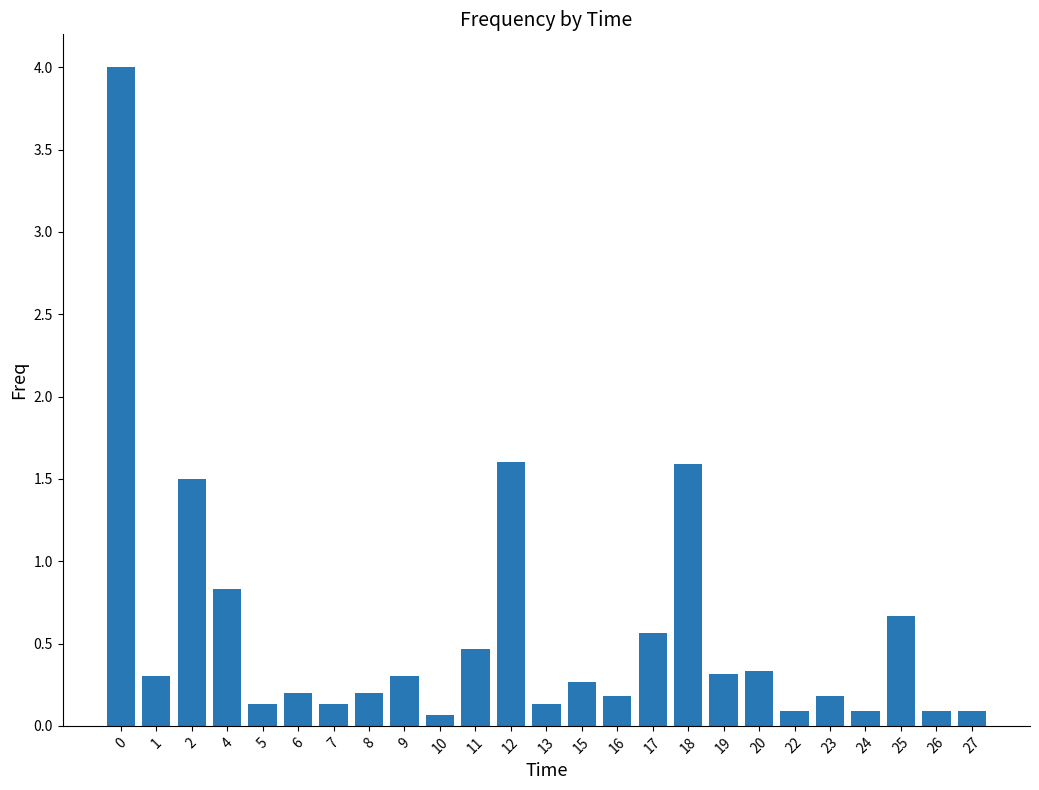

What is the maximum value shown in the chart?

4.0